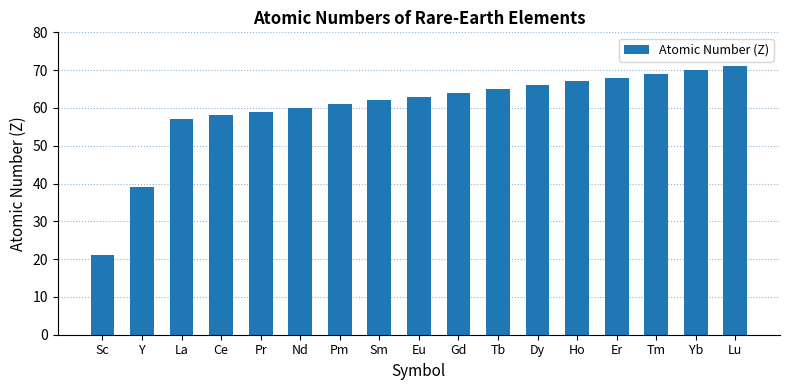

What is the change in value from Ce to Tb?

+7